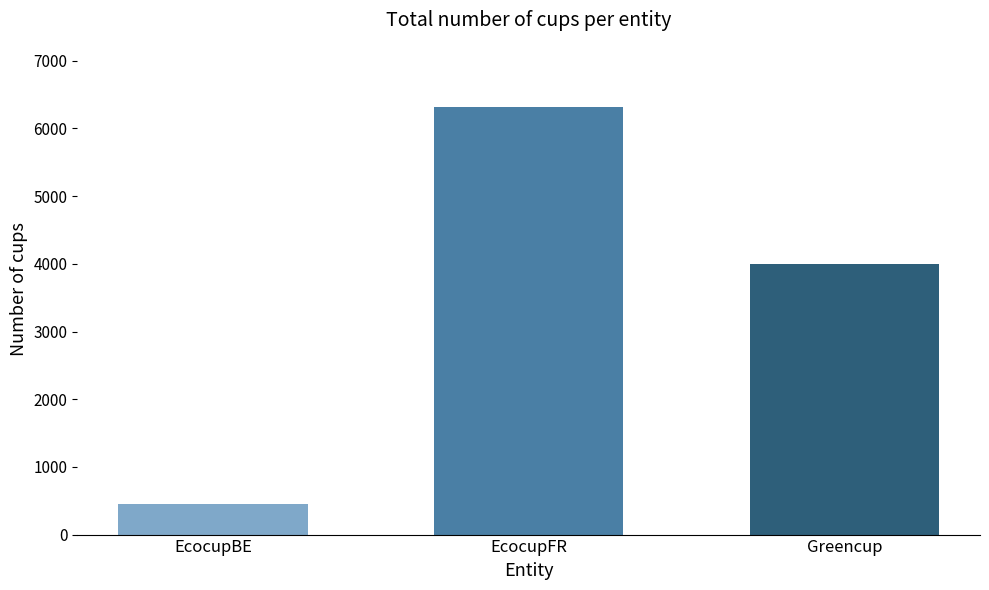

What is the label of the 3rd bar from the left?

Greencup